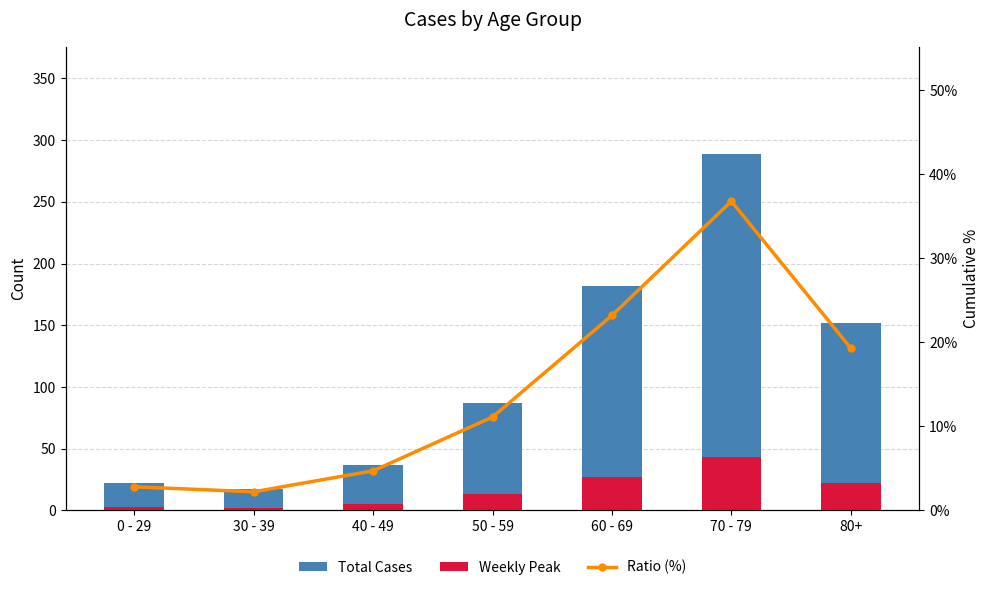

Which label corresponds to the smallest value in the chart?

30 - 39